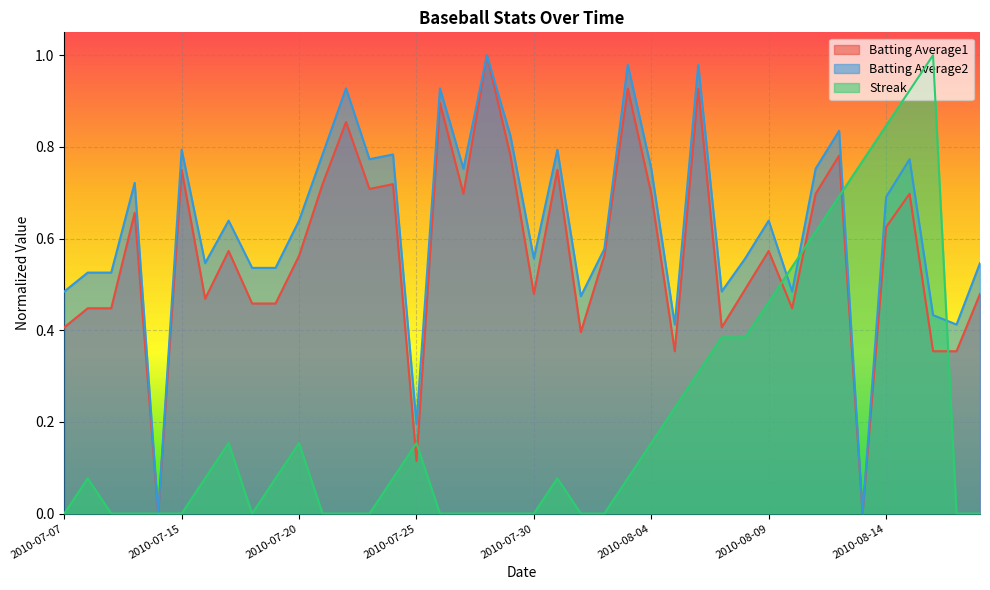

What is the label of the 6th point from the left?

2010-07-15